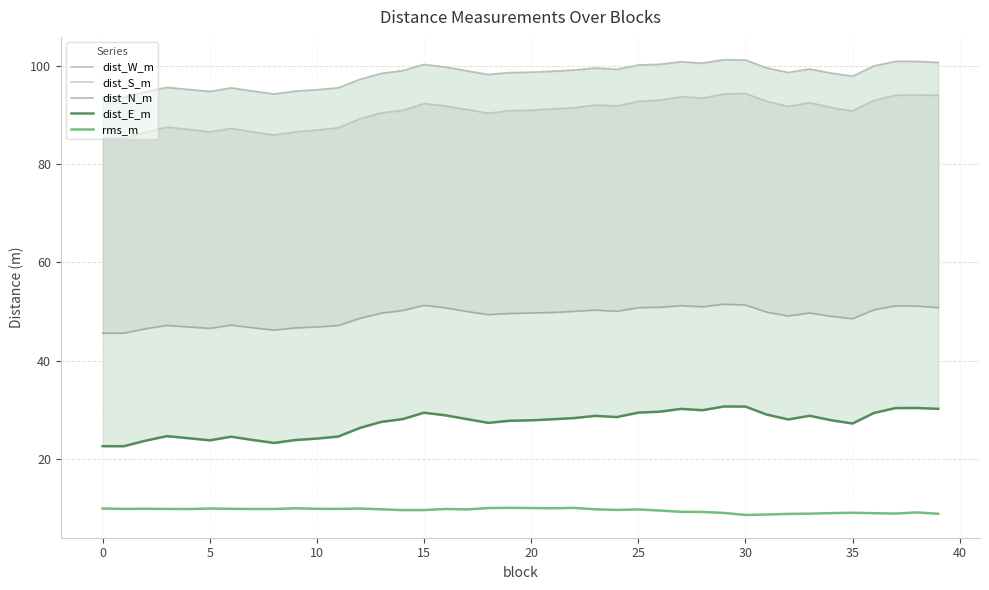

What is the sum of all dist_W_m values?

3922.9